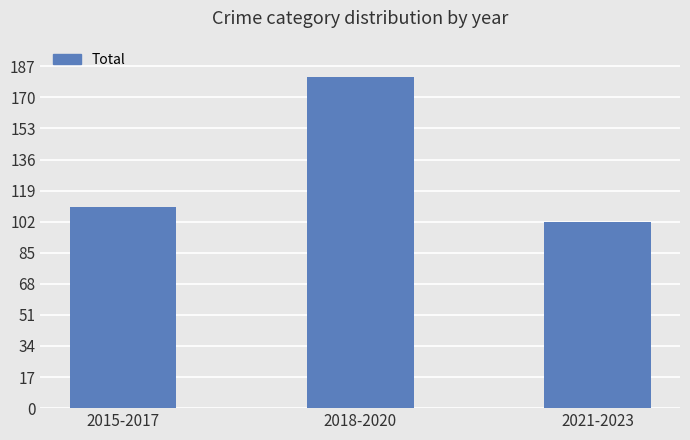

Count the values in the range 102 to 181.

3